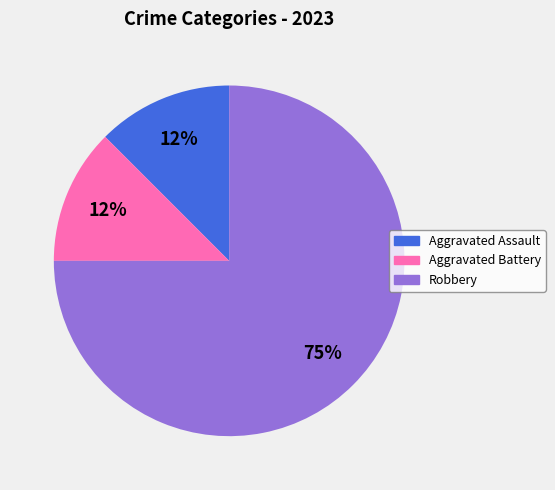

To the nearest percent, what is the average slice percentage?

33%